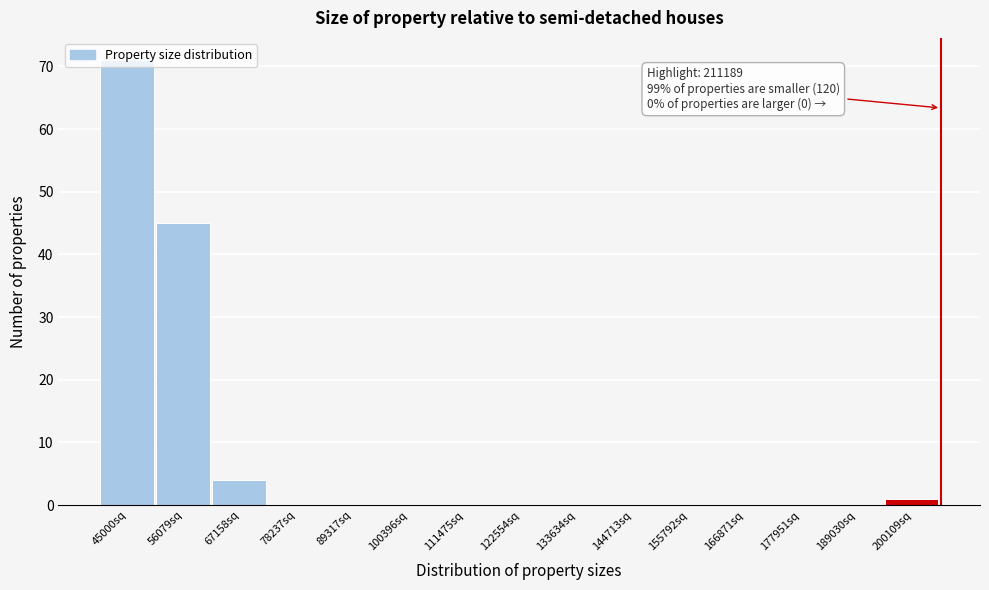

True or false: the data shows 45 at 56079sq.

True